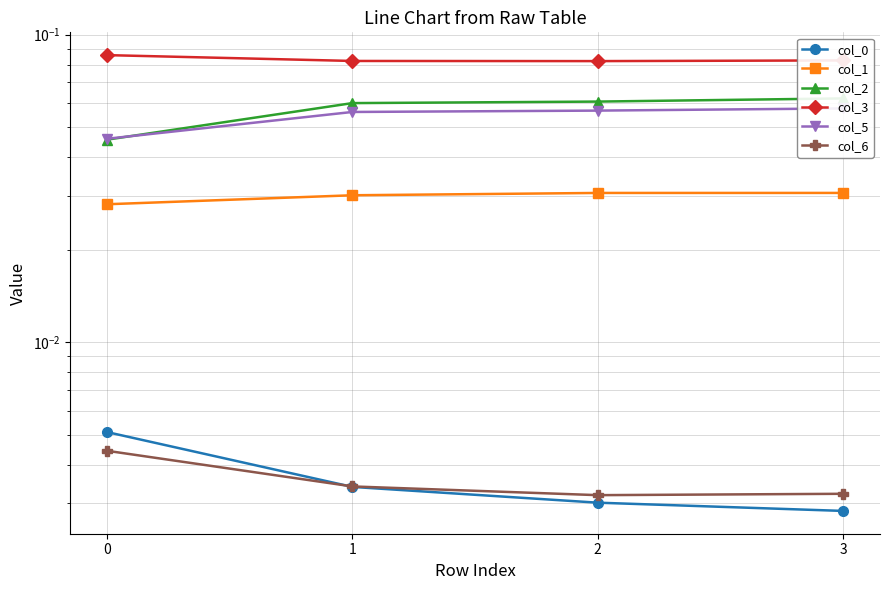

Reading left to right, list all the values displayed in this chart.

col_0: 0=0.0	1=0.0	2=0.0	3=0.0
col_1: 0=0.0	1=0.0	2=0.0	3=0.0
col_2: 0=0.0	1=0.1	2=0.1	3=0.1
col_3: 0=0.1	1=0.1	2=0.1	3=0.1
col_5: 0=0.0	1=0.1	2=0.1	3=0.1
col_6: 0=0.0	1=0.0	2=0.0	3=0.0